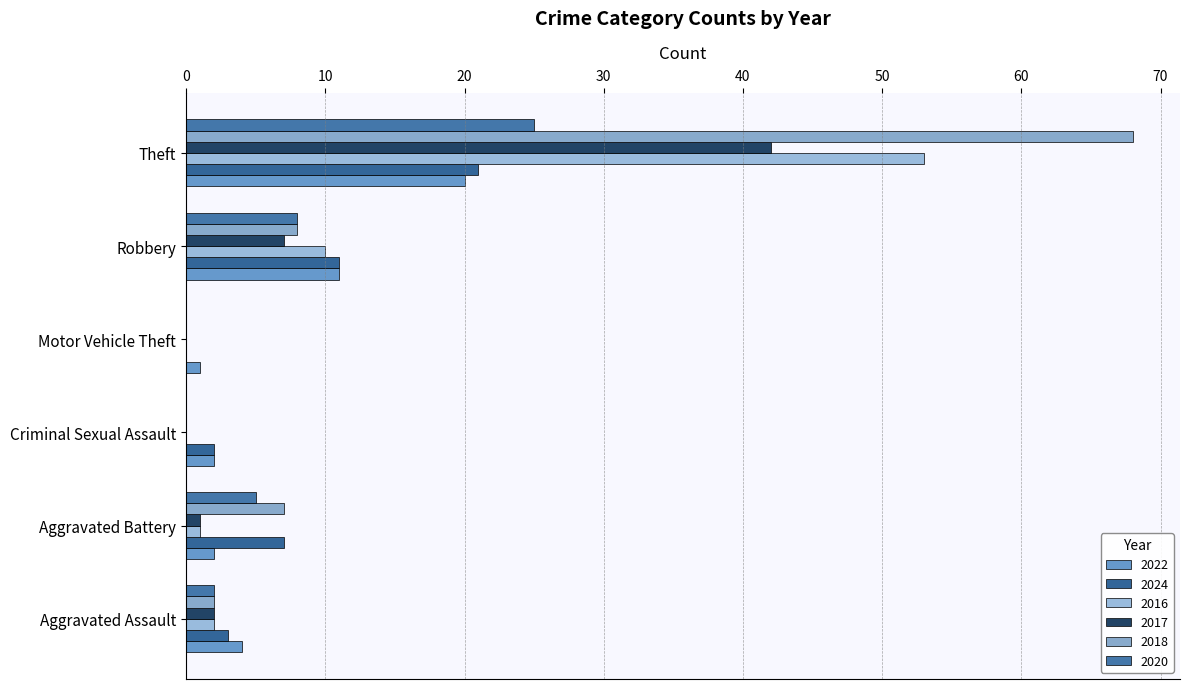

Which category has the lowest value in the 2020 series?

Criminal Sexual Assault